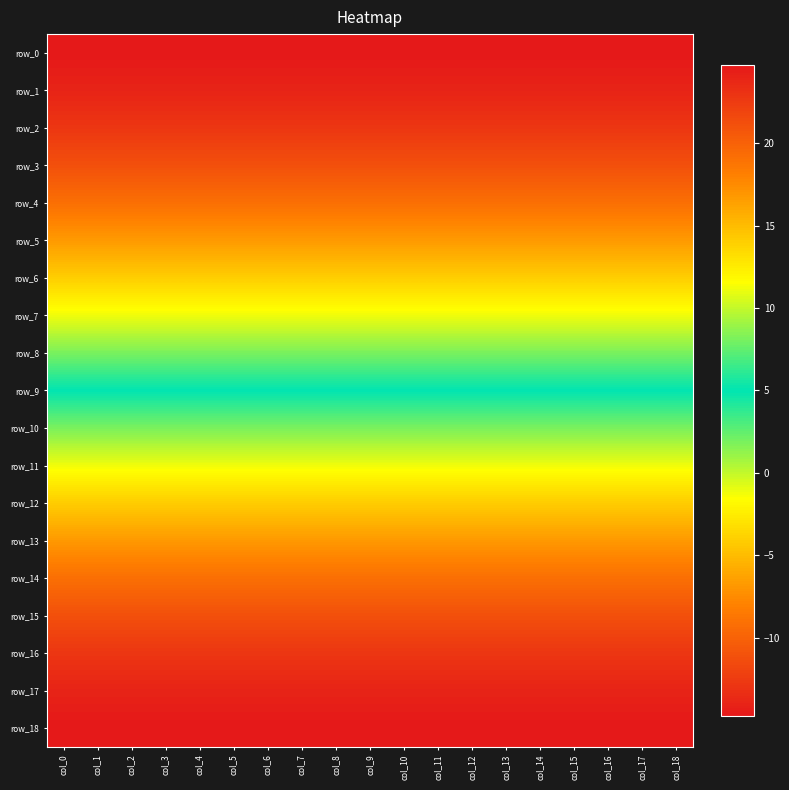

Which series has the largest range (max minus min)?

row_0